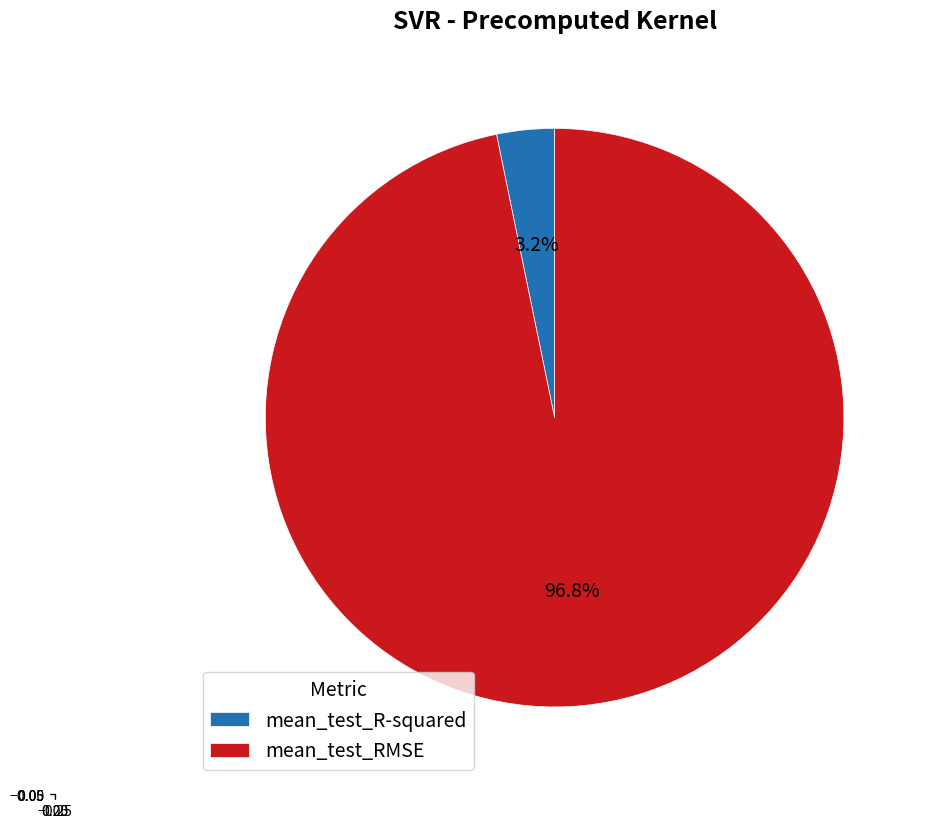

Is there a majority slice in this chart?

Yes